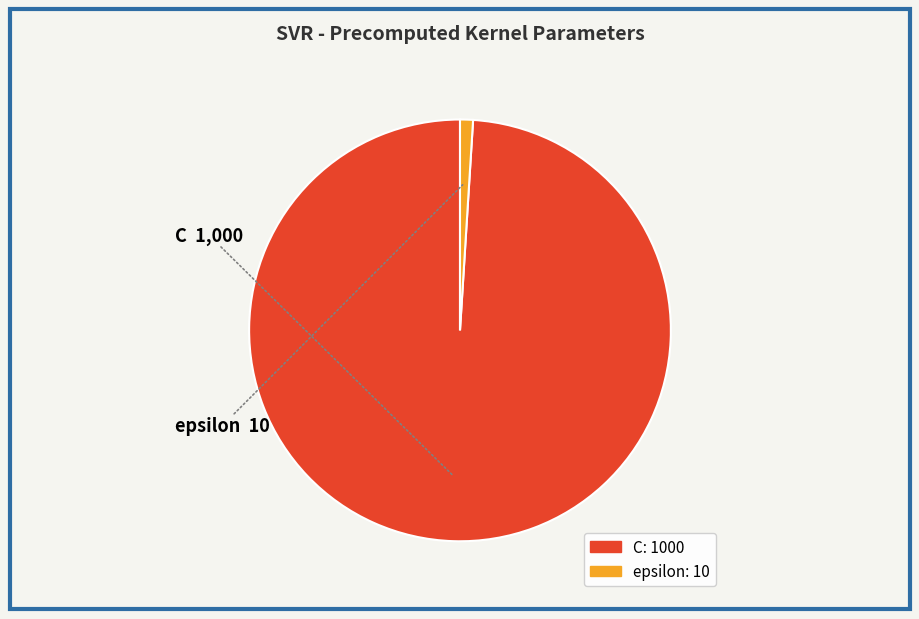

Which category has the smallest portion of the pie?

epsilon